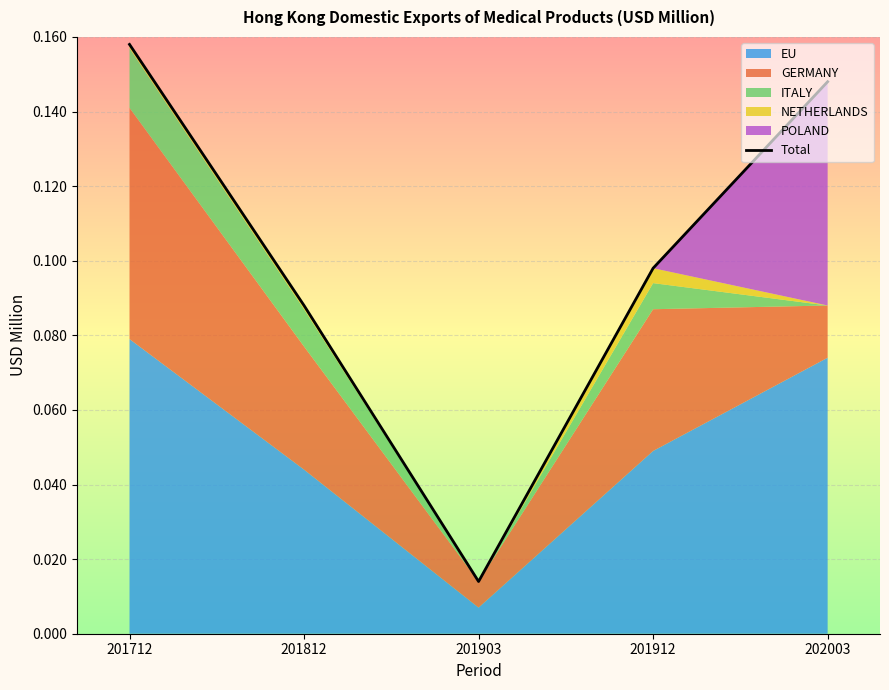

Reading left to right, list all the values displayed in this chart.

201712=0.2	201812=0.1	201903=0.0	201912=0.1	202003=0.1